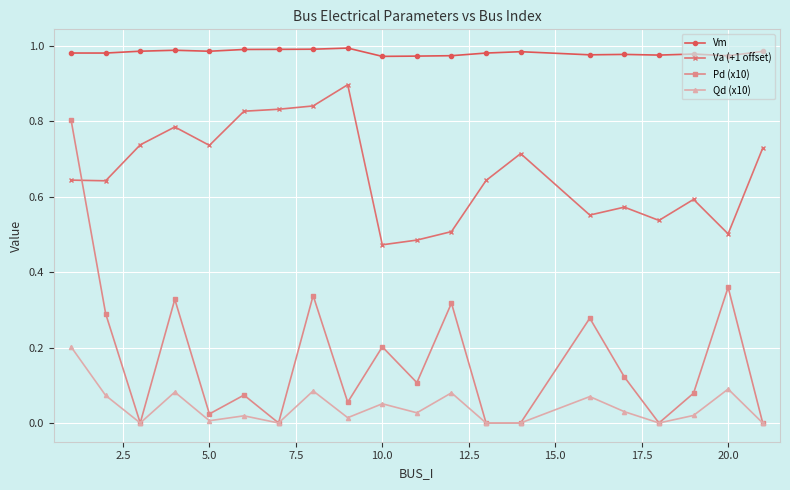

Which series has the largest range (max minus min)?

Pd (x10)